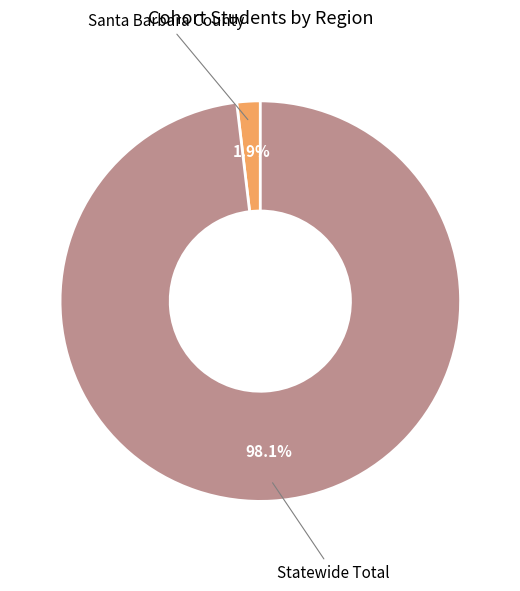

How many slices are in this pie chart?

2